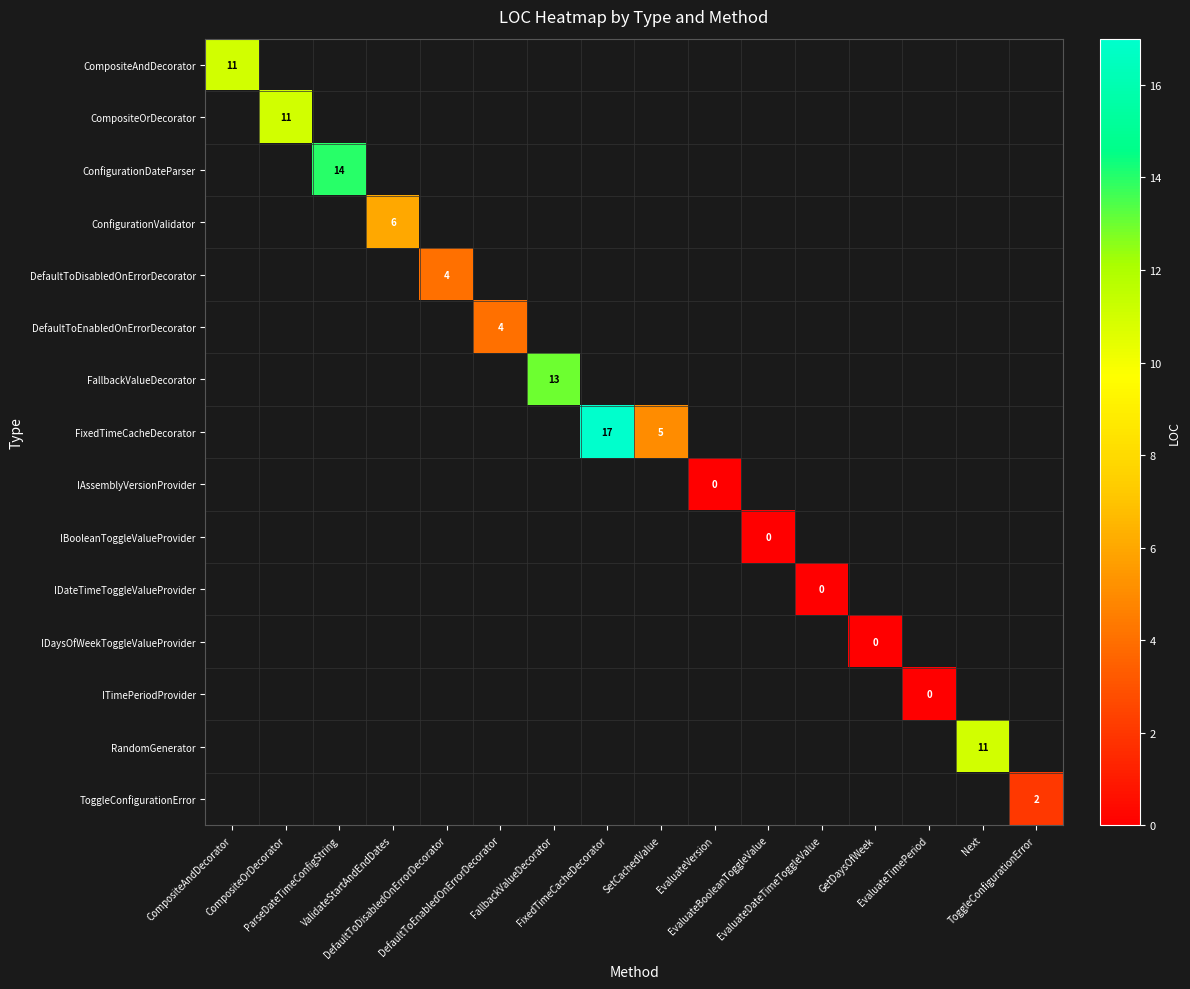

At which label is CompositeAndDecorator closest to 11?

CompositeAndDecorator